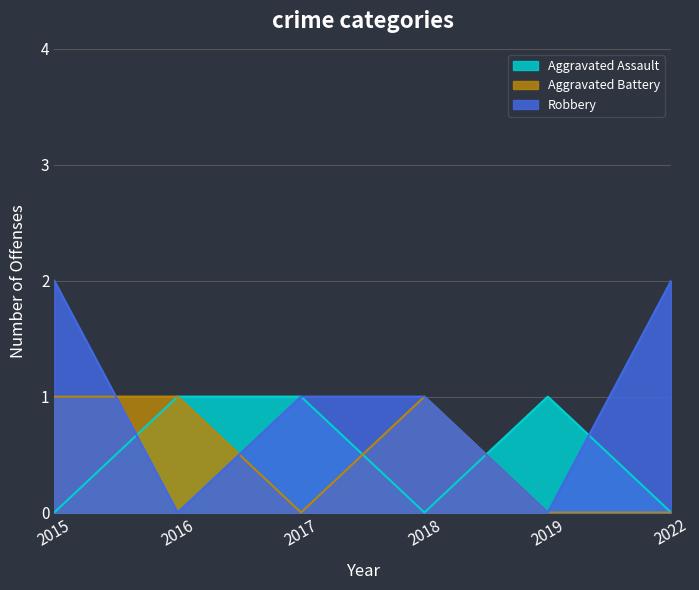

Where do Aggravated Battery and Robbery first cross each other?

2015 and 2016